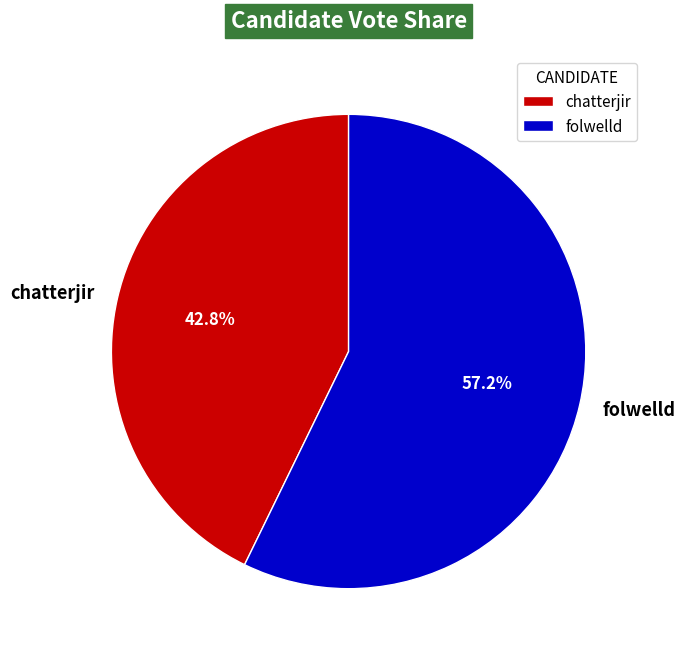

Which category has the smallest portion of the pie?

chatterjir